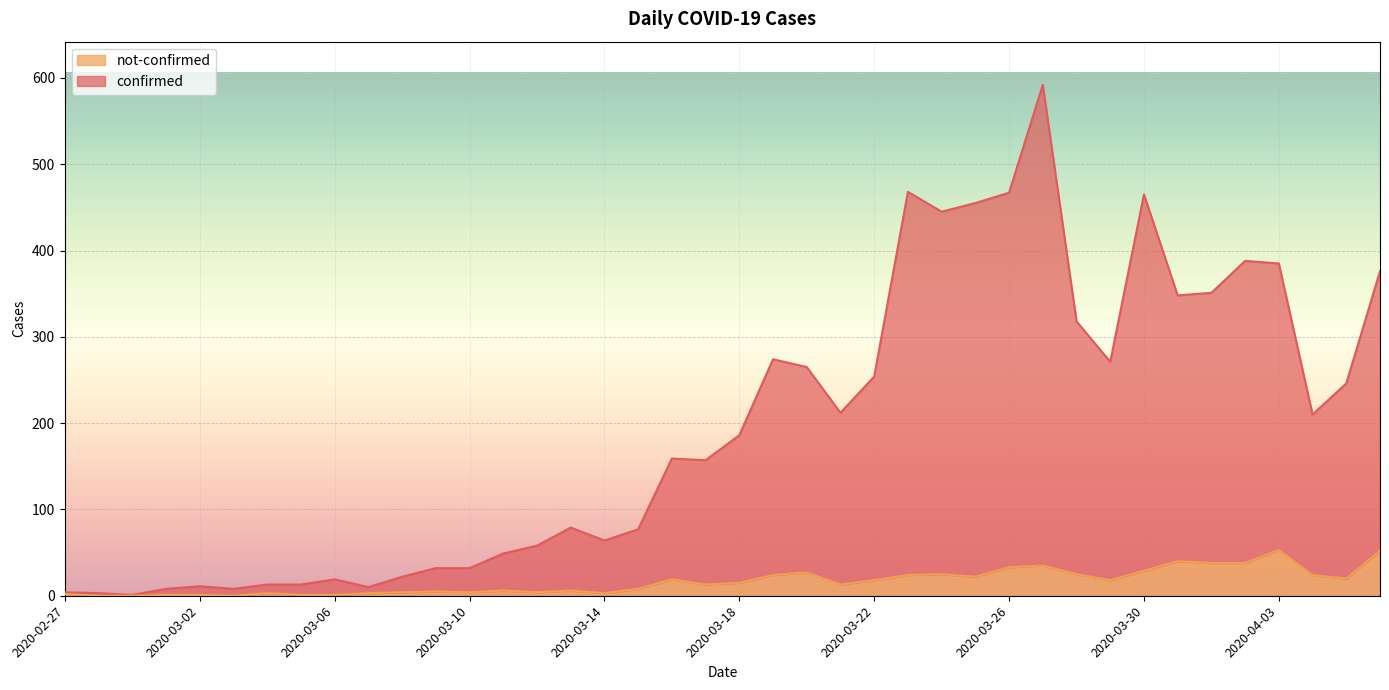

List the labels in order of confirmed value, smallest first.

2020-02-29, 2020-02-28, 2020-02-27, 2020-03-01, 2020-03-03, 2020-03-07, 2020-03-02, 2020-03-04, 2020-03-05, 2020-03-06, 2020-03-08, 2020-03-09, 2020-03-10, 2020-03-11, 2020-03-12, 2020-03-14, 2020-03-15, 2020-03-13, 2020-03-17, 2020-03-16, 2020-03-18, 2020-04-04, 2020-03-21, 2020-04-05, 2020-03-22, 2020-03-20, 2020-03-29, 2020-03-19, 2020-03-28, 2020-03-31, 2020-04-01, 2020-04-06, 2020-04-03, 2020-04-02, 2020-03-24, 2020-03-25, 2020-03-30, 2020-03-26, 2020-03-23, 2020-03-27